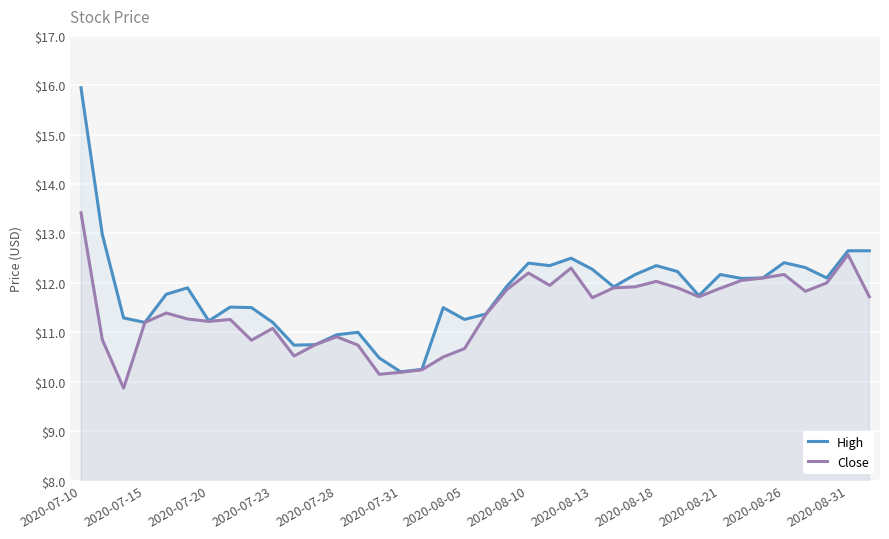

Is it true that High equals 10.2 at 16?

True